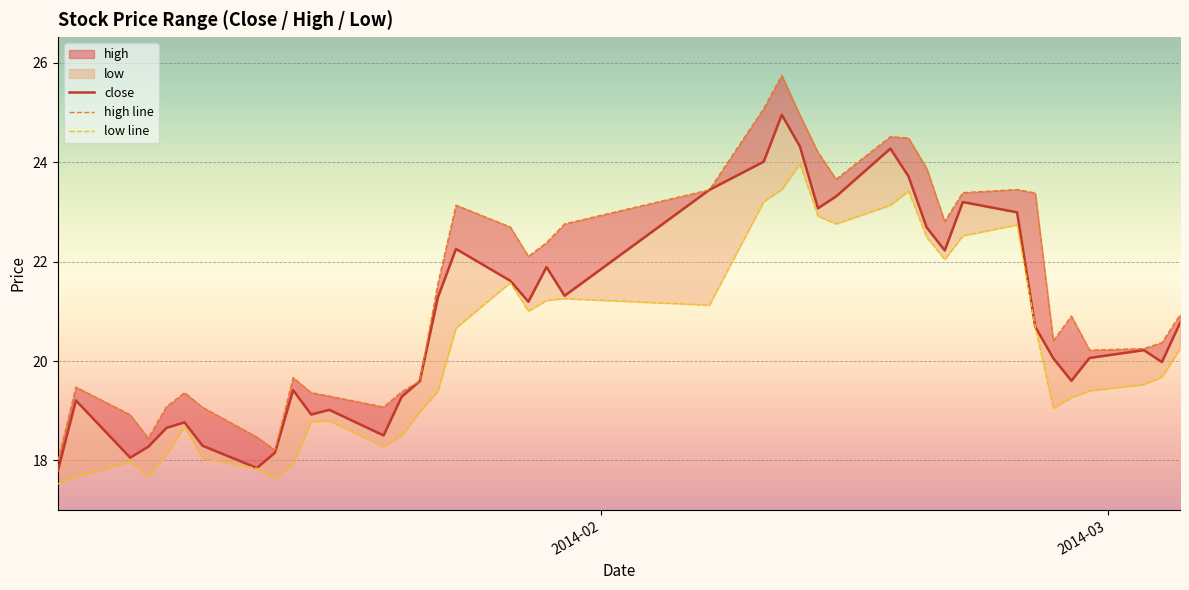

Reading left to right, list all the values displayed in this chart.

close: 2014-01-02=17.8	2014-01-03=19.2	2014-01-06=18.1	2014-01-07=18.3	2014-01-08=18.7	2014-01-09=18.8	2014-01-10=18.3	2014-01-13=17.8	2014-01-14=18.2	2014-01-15=19.4	2014-01-16=18.9	2014-01-17=19.0	2014-01-20=18.5	2014-01-21=19.3	2014-01-22=19.6	2014-01-23=21.3	2014-01-24=22.3	2014-01-27=21.6	2014-01-28=21.2	2014-01-29=21.9	2014-01-30=21.3	2014-02-07=23.4	2014-02-10=24.0	2014-02-11=25.0	2014-02-12=24.3	2014-02-13=23.1	2014-02-14=23.3	2014-02-17=24.3	2014-02-18=23.7	2014-02-19=22.7	2014-02-20=22.2	2014-02-21=23.2	2014-02-24=23.0	2014-02-25=20.7	2014-02-26=20.1	2014-02-27=19.6	2014-02-28=20.1	2014-03-03=20.2	2014-03-04=20.0	2014-03-05=20.8
high: 2014-01-02=18.0	2014-01-03=19.5	2014-01-06=18.9	2014-01-07=18.4	2014-01-08=19.1	2014-01-09=19.4	2014-01-10=19.1	2014-01-13=18.5	2014-01-14=18.2	2014-01-15=19.7	2014-01-16=19.4	2014-01-17=19.3	2014-01-20=19.1	2014-01-21=19.4	2014-01-22=19.6	2014-01-23=21.6	2014-01-24=23.1	2014-01-27=22.7	2014-01-28=22.1	2014-01-29=22.4	2014-01-30=22.8	2014-02-07=23.4	2014-02-10=25.1	2014-02-11=25.7	2014-02-12=24.9	2014-02-13=24.2	2014-02-14=23.7	2014-02-17=24.5	2014-02-18=24.5	2014-02-19=23.9	2014-02-20=22.8	2014-02-21=23.4	2014-02-24=23.4	2014-02-25=23.4	2014-02-26=20.4	2014-02-27=20.9	2014-02-28=20.2	2014-03-03=20.2	2014-03-04=20.4	2014-03-05=20.9
low: 2014-01-02=17.5	2014-01-03=17.7	2014-01-06=18.0	2014-01-07=17.7	2014-01-08=18.1	2014-01-09=18.7	2014-01-10=18.0	2014-01-13=17.8	2014-01-14=17.6	2014-01-15=17.9	2014-01-16=18.8	2014-01-17=18.8	2014-01-20=18.3	2014-01-21=18.5	2014-01-22=19.0	2014-01-23=19.4	2014-01-24=20.7	2014-01-27=21.6	2014-01-28=21.0	2014-01-29=21.2	2014-01-30=21.3	2014-02-07=21.1	2014-02-10=23.2	2014-02-11=23.4	2014-02-12=24.0	2014-02-13=22.9	2014-02-14=22.8	2014-02-17=23.1	2014-02-18=23.4	2014-02-19=22.5	2014-02-20=22.0	2014-02-21=22.5	2014-02-24=22.7	2014-02-25=20.7	2014-02-26=19.0	2014-02-27=19.3	2014-02-28=19.4	2014-03-03=19.5	2014-03-04=19.7	2014-03-05=20.2